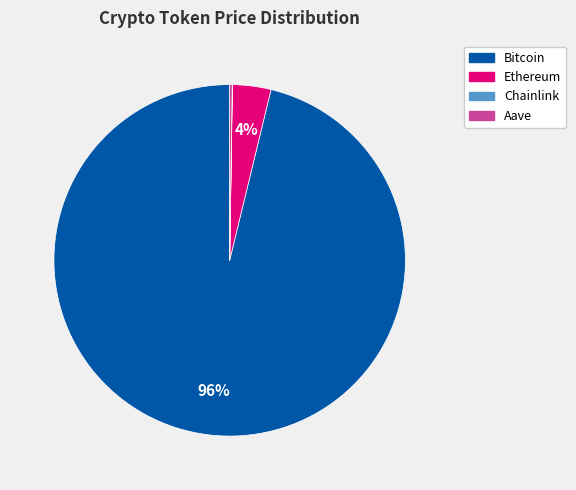

To the nearest percent, what percentage of the pie is Ethereum?

4%